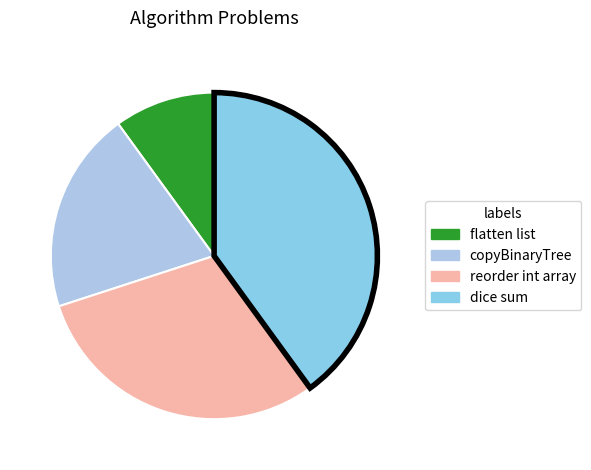

What is the change in value from flatten list to dice sum?

+3